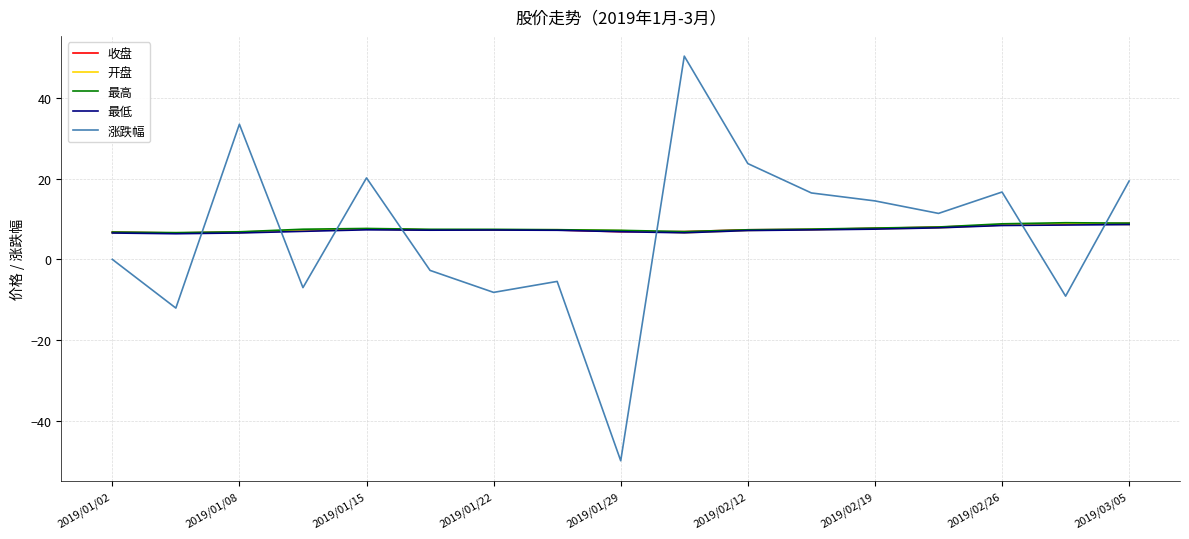

Does the chart display data point markers on the line(s)?

No